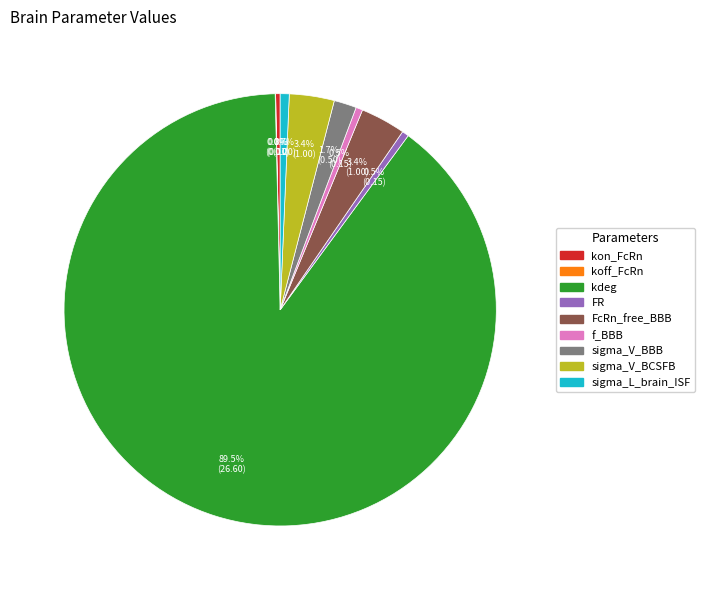

To the nearest percent, what portion does sigma_V_BCSFB represent?

3%